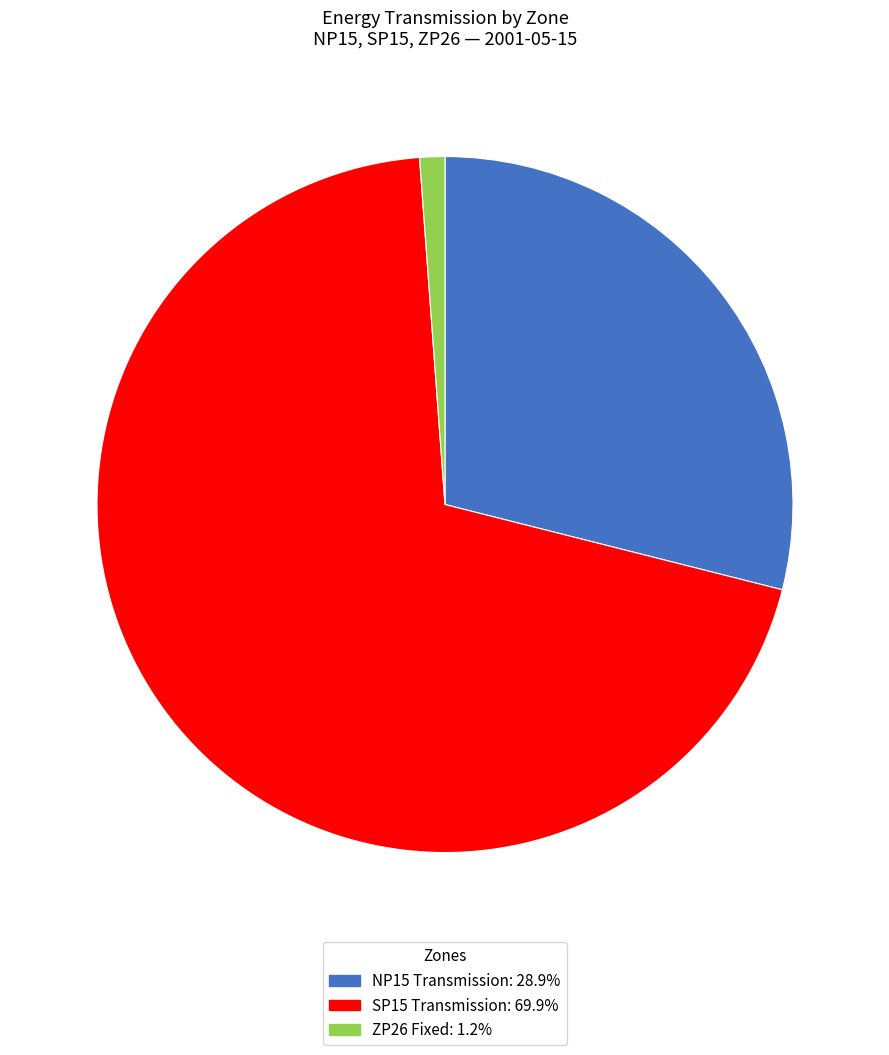

Does any single category account for the majority?

Yes